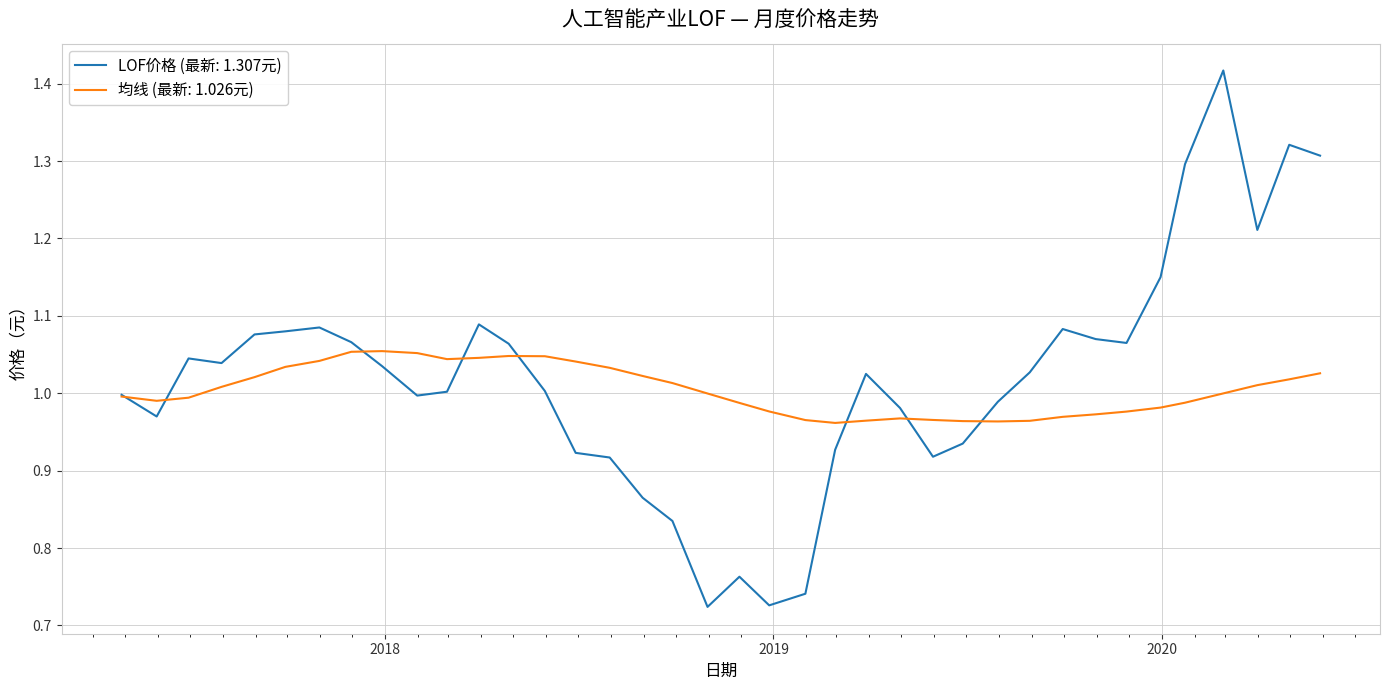

Which series has the widest spread of values?

LOF价格 (最新: 1.307元)